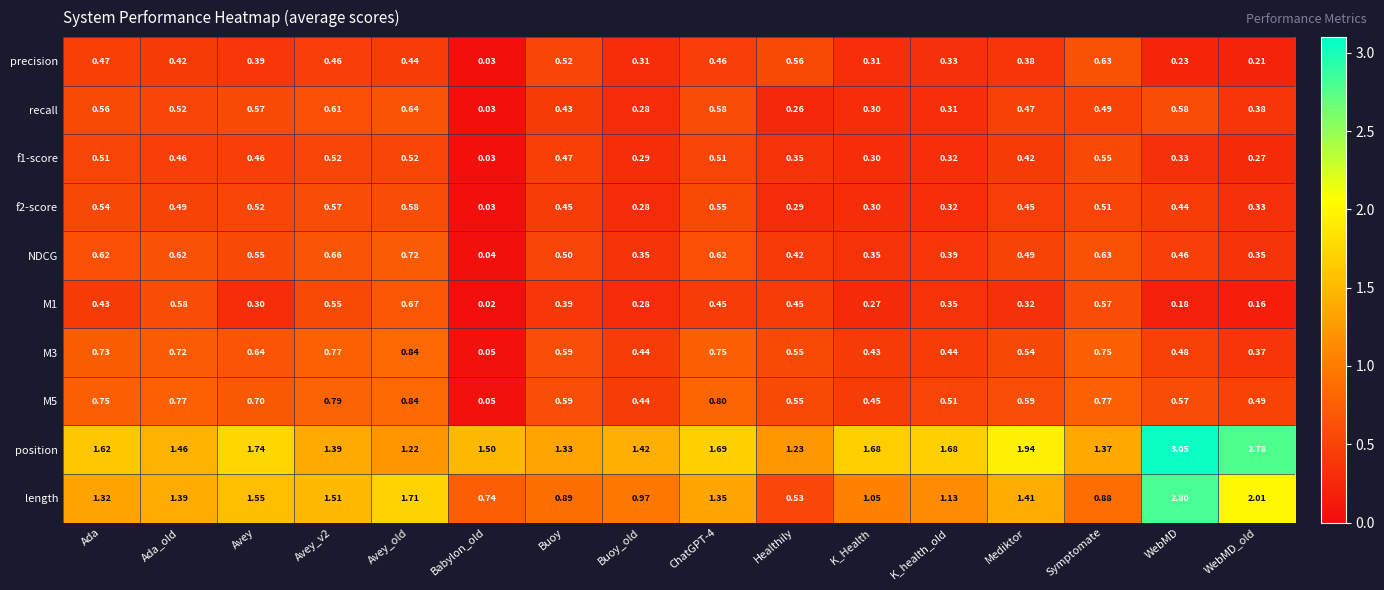

At which category is the sum across all series the highest?

WebMD